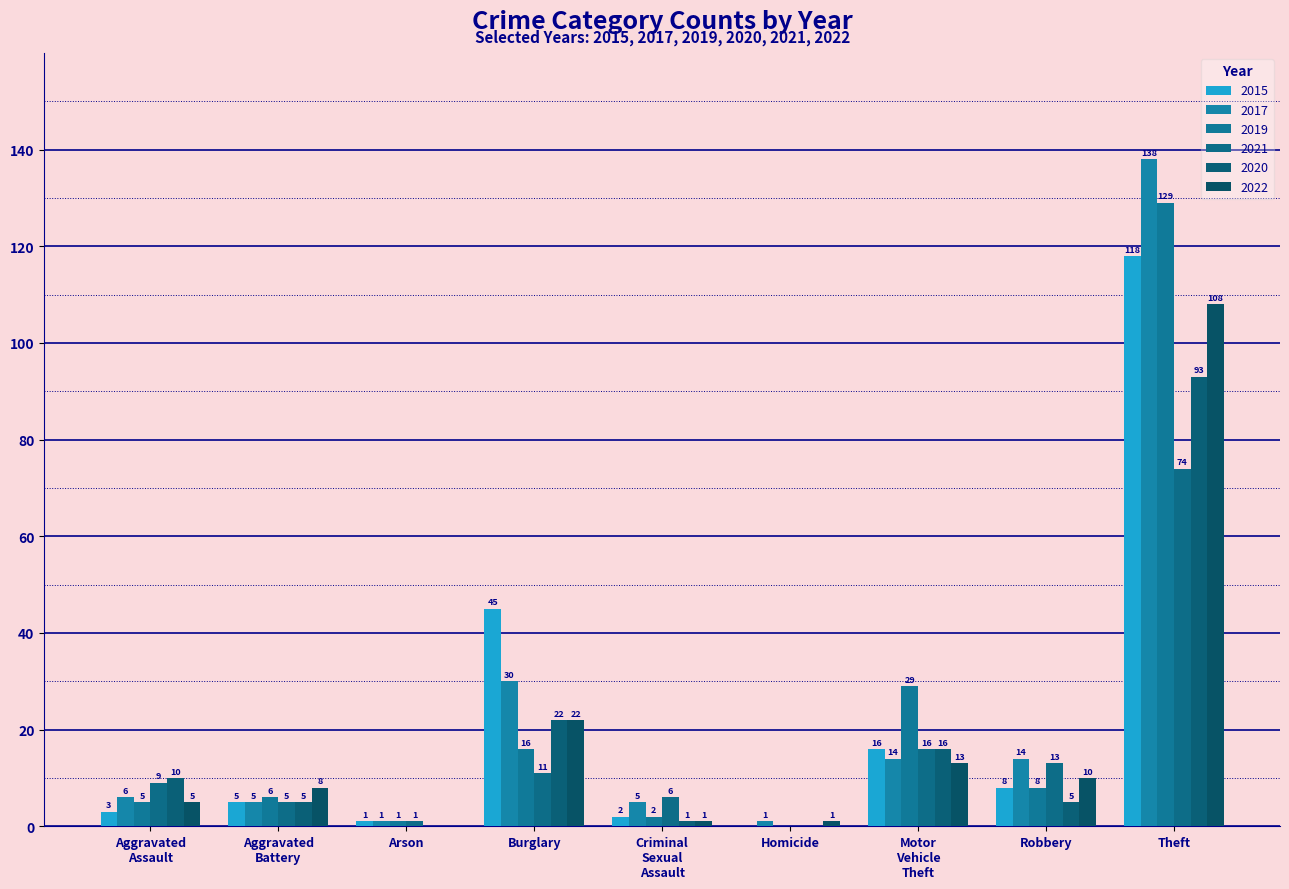

What is the difference between the maximum and minimum values in the 2022 series?

108